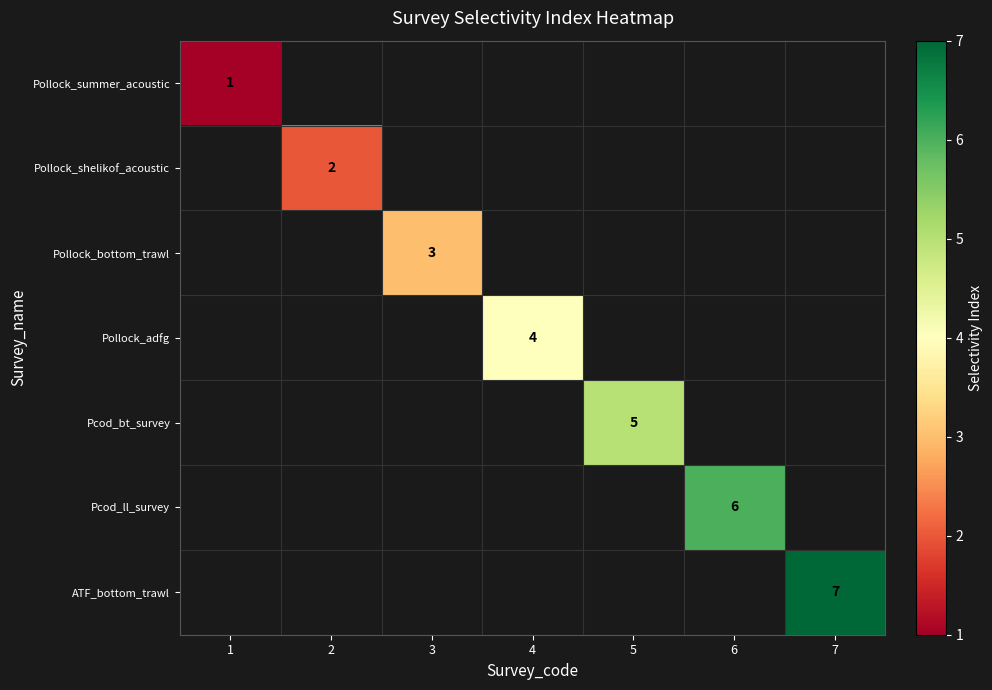

The value of Pollock_bottom_trawl at 3 is 3. True or false?

True